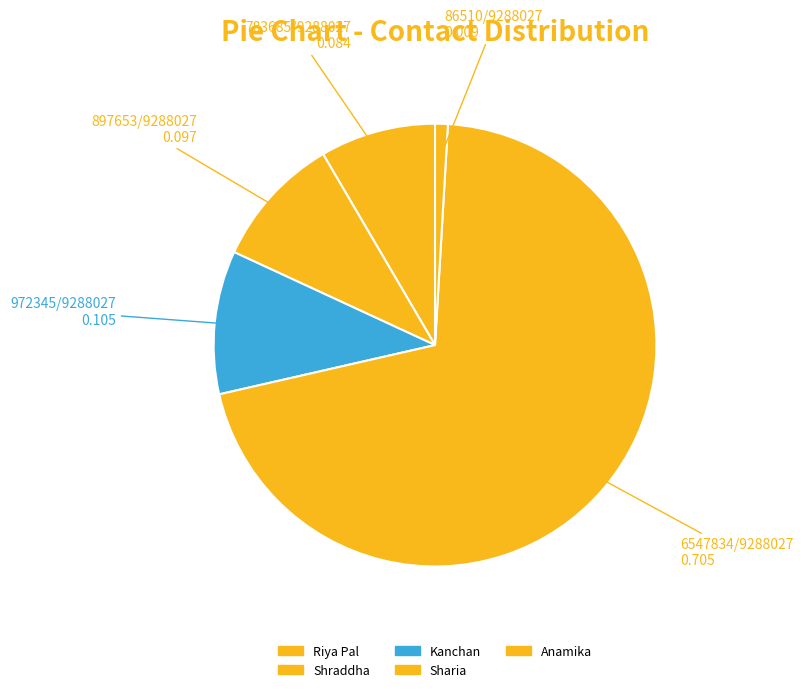

To the nearest percent, what portion does Sharia represent?

70%